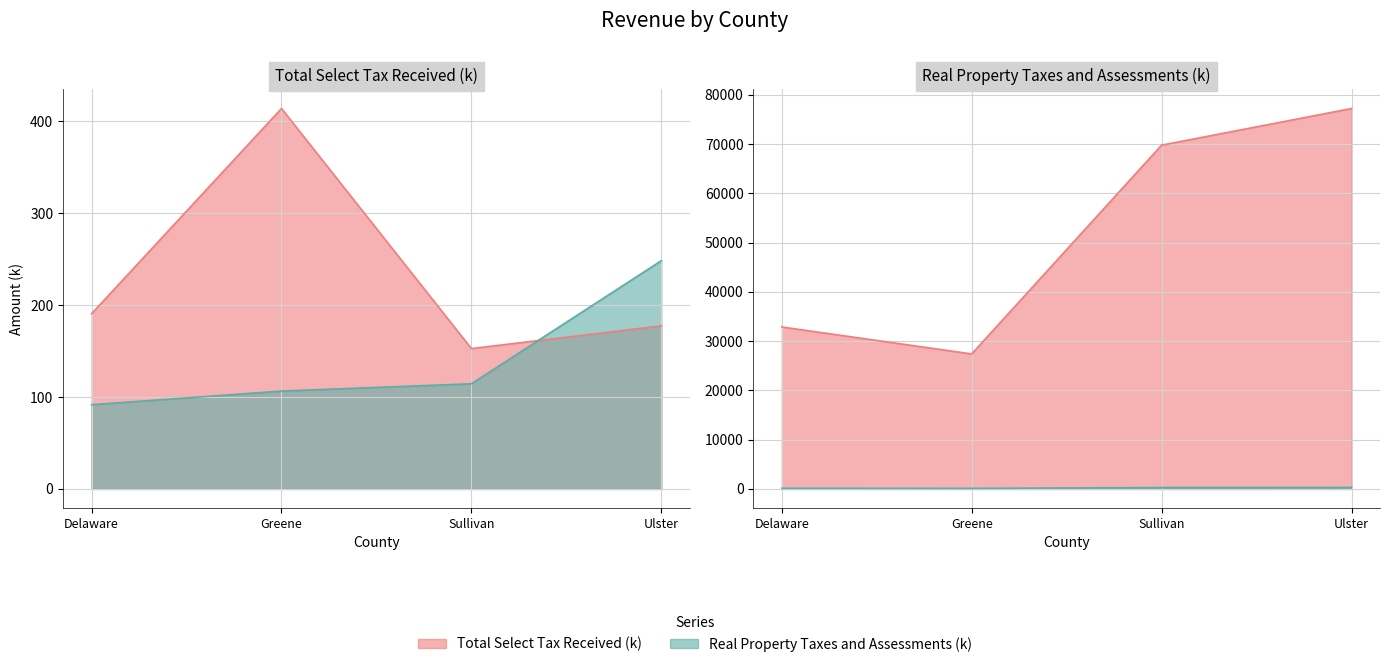

Which series changed the most between Greene and Ulster?

Real Property Taxes and Assessments (k)